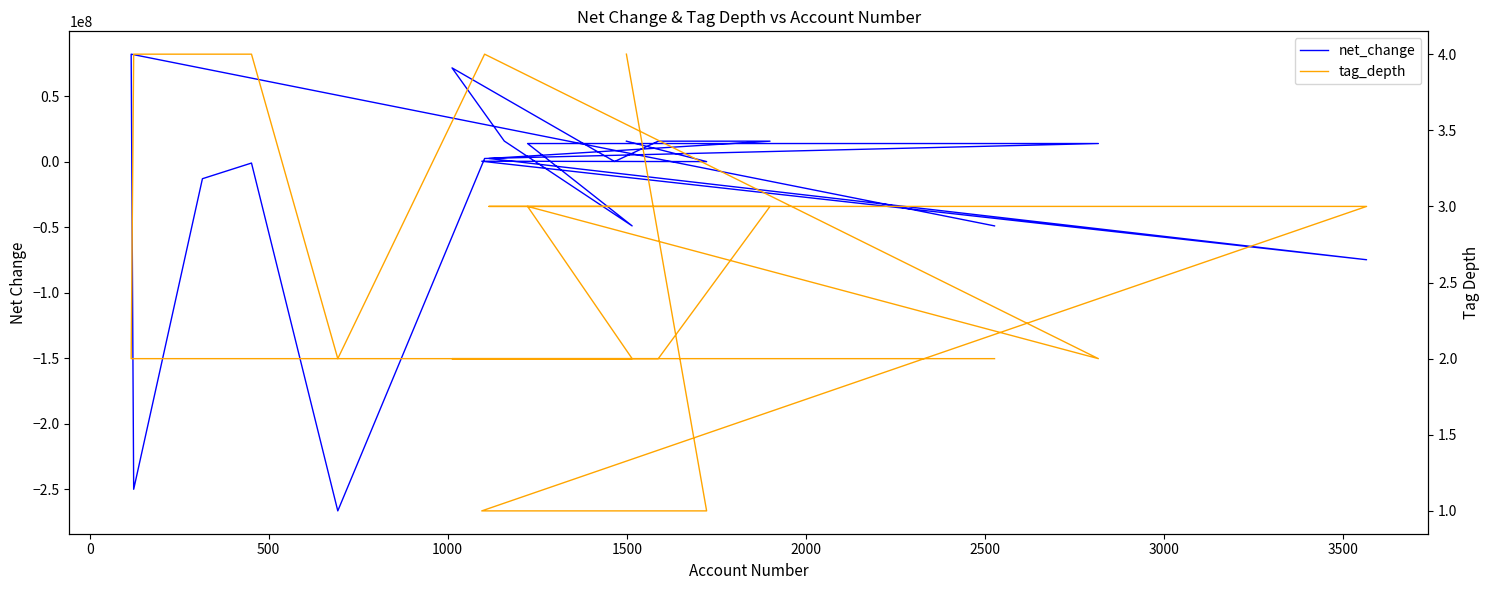

Is this an area chart (filled region under the line)?

No